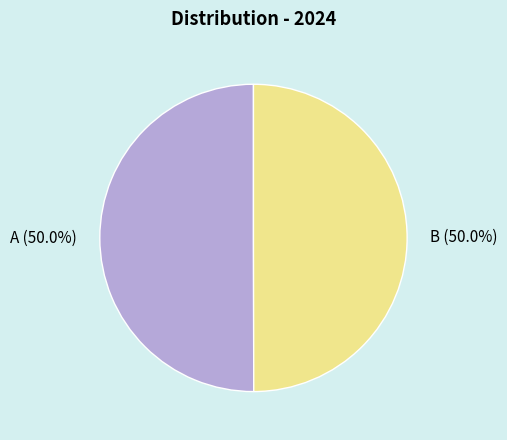

Combined, do B and A account for over 50%?

Yes